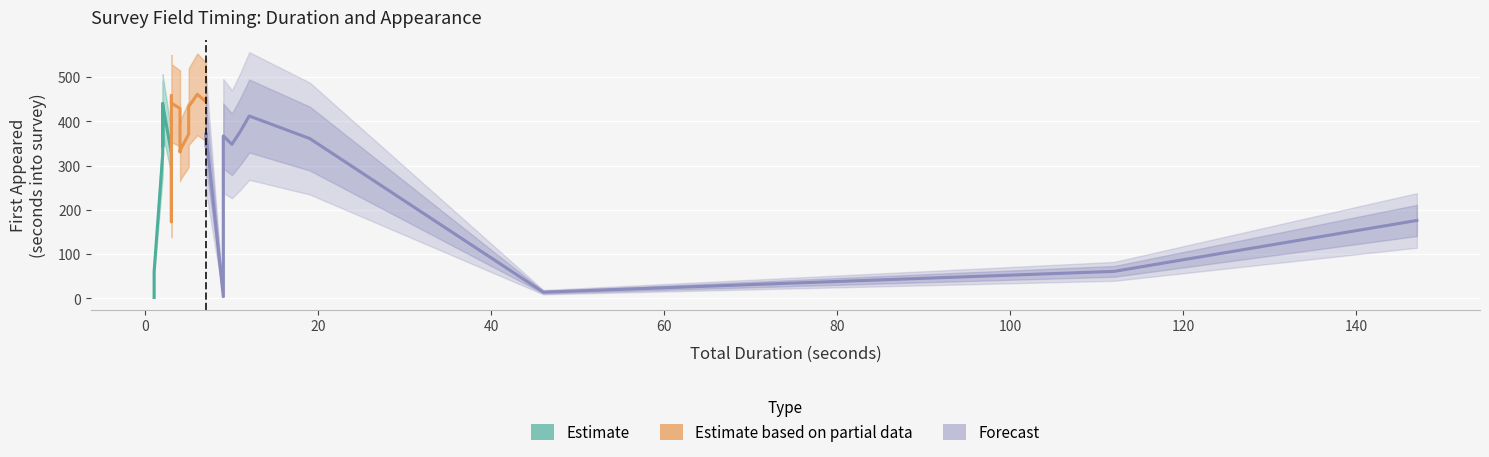

What is the difference between the second highest and second lowest values in the First appeared (seconds into survey) series?

454